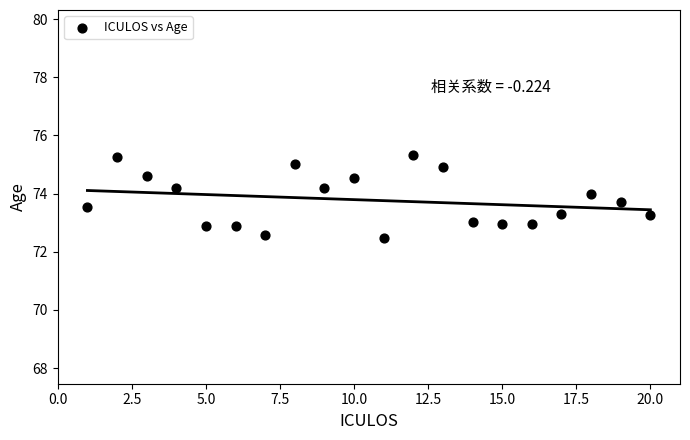

What is the range of X values (max minus min)?

19.0